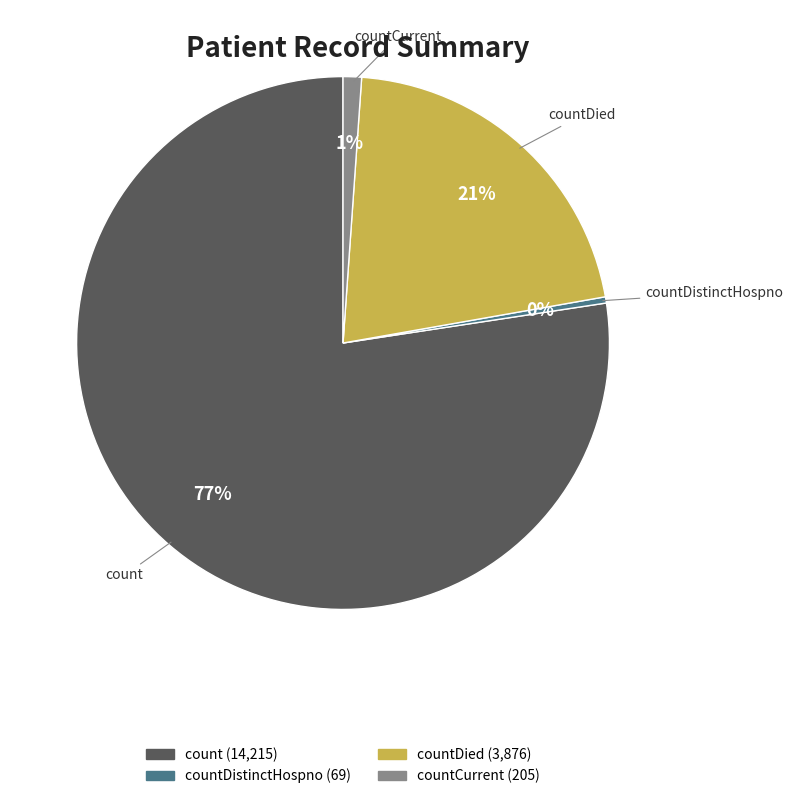

Does any single category account for the majority?

Yes